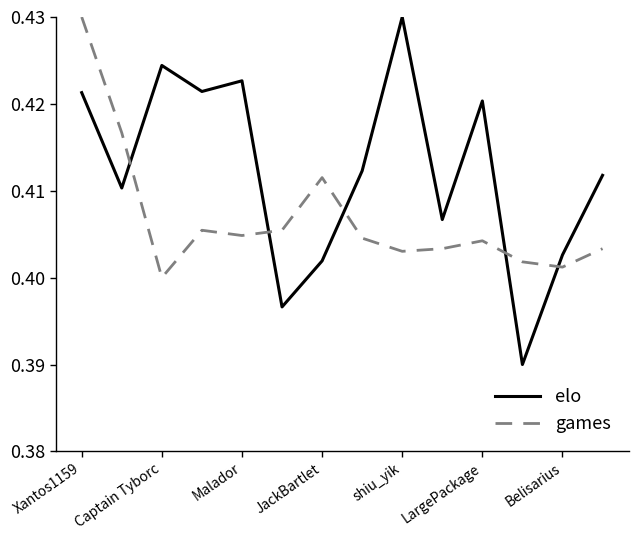

Which series has the largest total across all categories?

elo